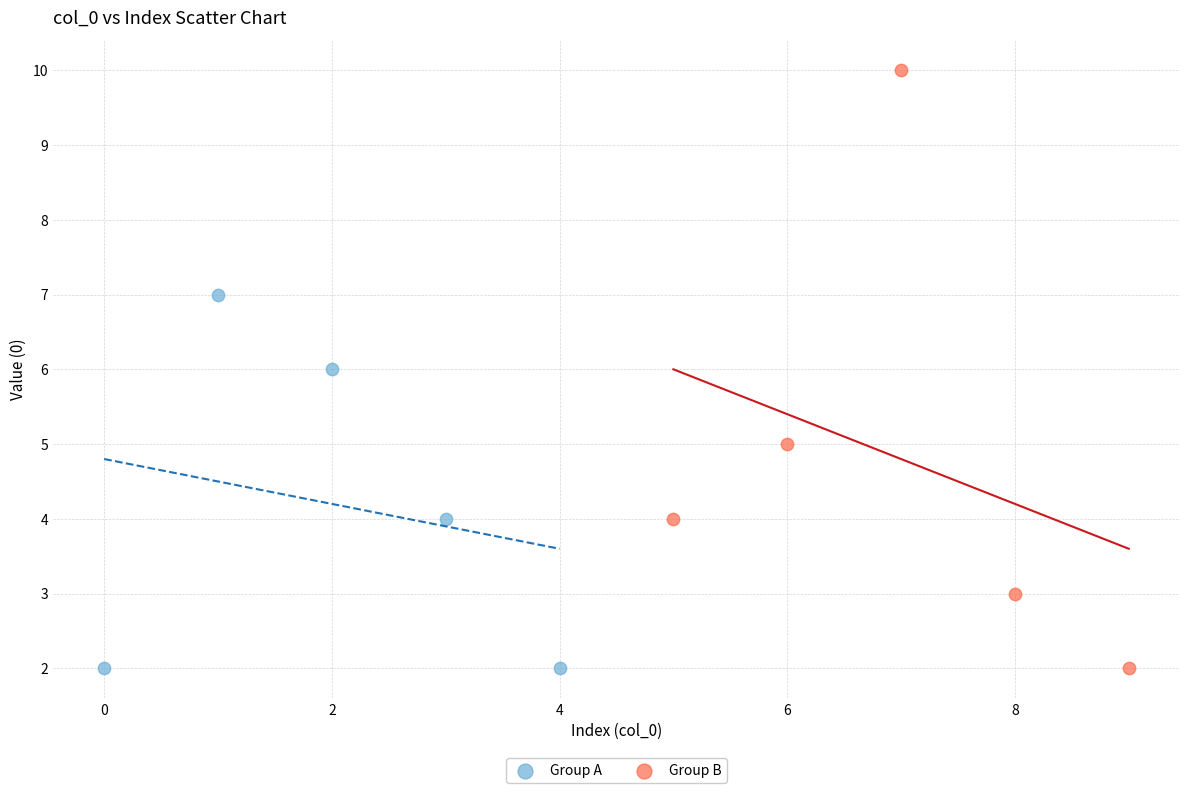

Which series has the widest spread of Y values?

Group B